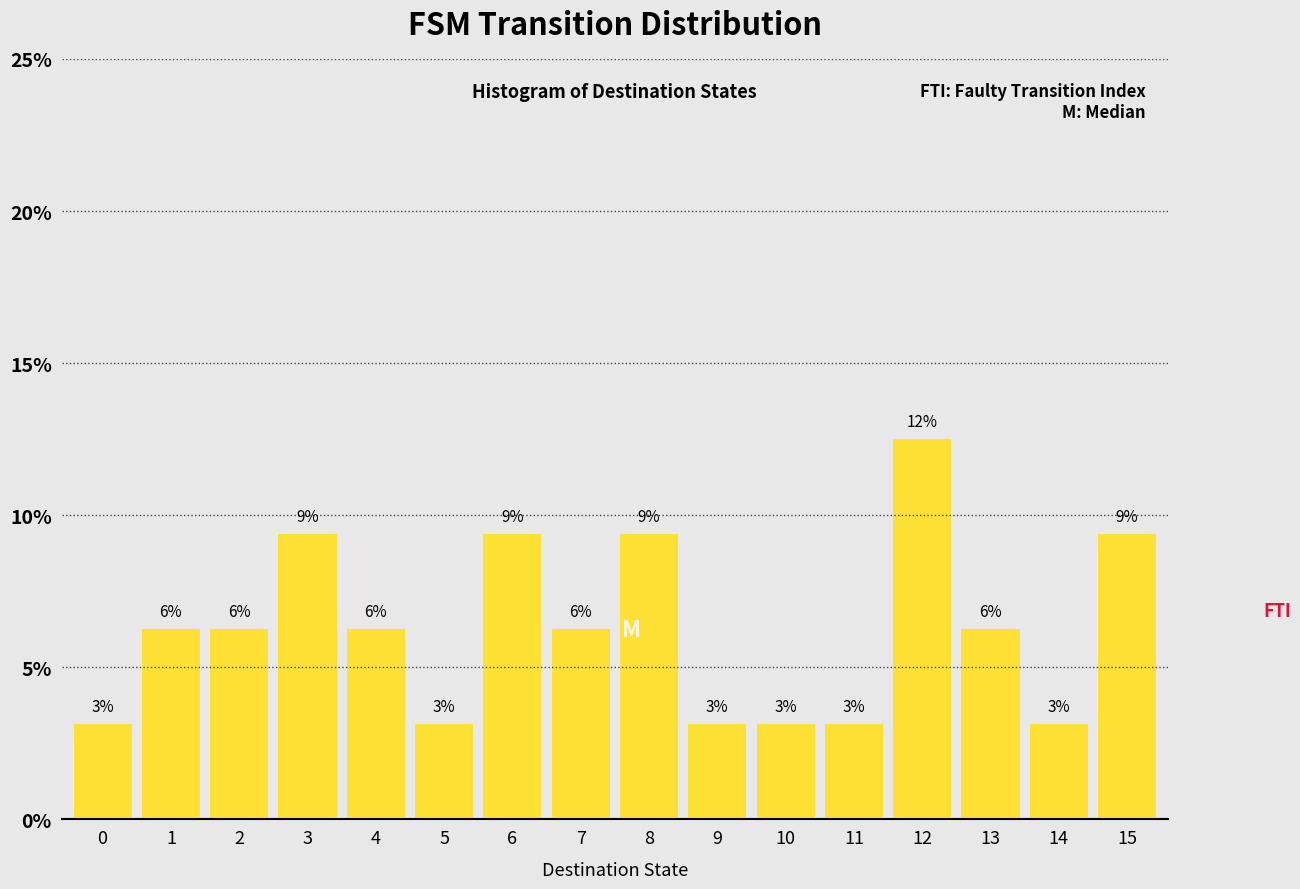

How many bars are there in total?

16